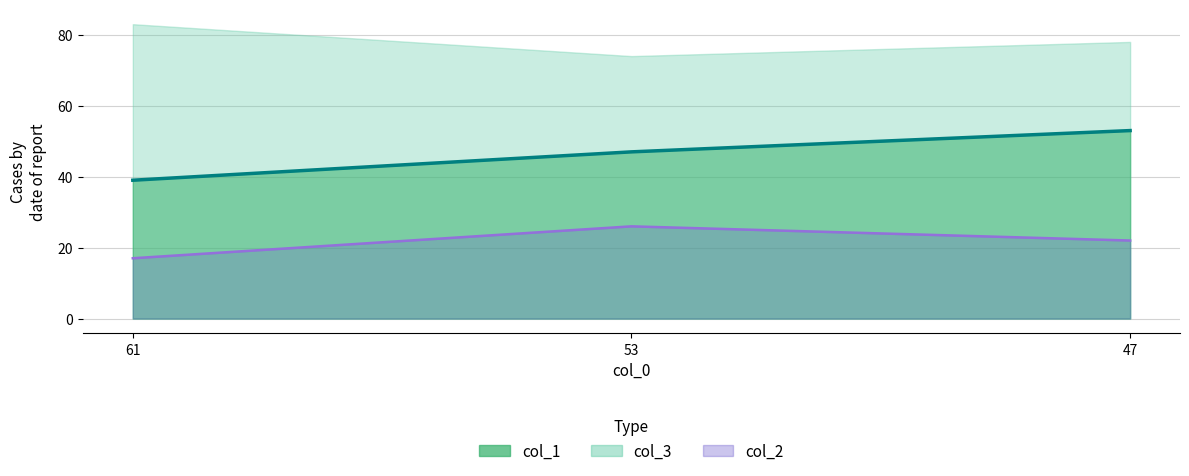

At how many categories does at least one series exceed 48?

3